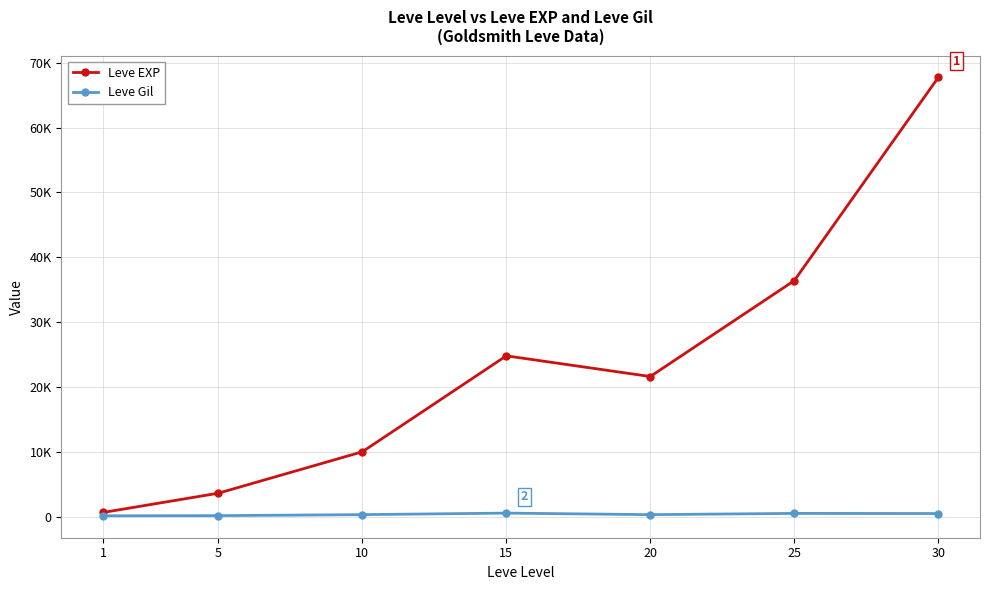

Reading left to right, what are all the values shown in this chart?

Leve EXP: 630	3600	9990	24790	21600	36390	67730
Leve Gil: 113	139	293	529	290	485	463